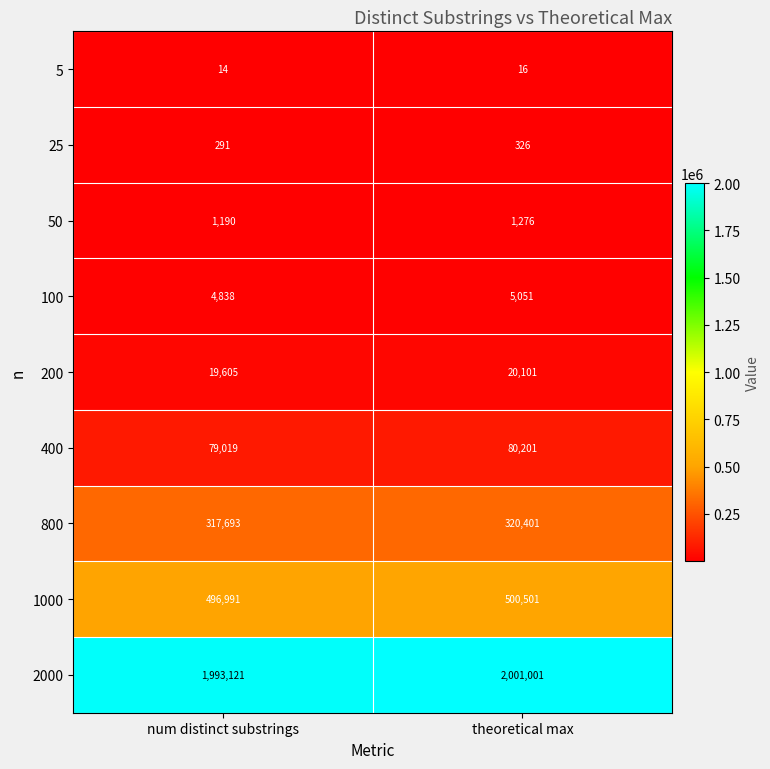

Reading left to right, extract all data points from this chart.

5: num distinct substrings=14	theoretical max=16
25: num distinct substrings=291	theoretical max=326
50: num distinct substrings=1190	theoretical max=1276
100: num distinct substrings=4838	theoretical max=5051
200: num distinct substrings=19605	theoretical max=20101
400: num distinct substrings=79019	theoretical max=80201
800: num distinct substrings=317693	theoretical max=320401
1000: num distinct substrings=496991	theoretical max=500501
2000: num distinct substrings=1993121	theoretical max=2001001